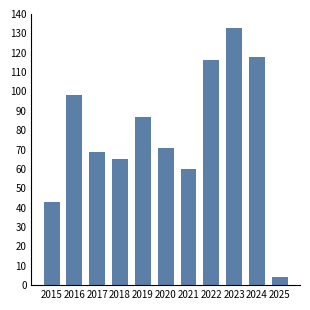

Which category has the highest value across all series?

2023